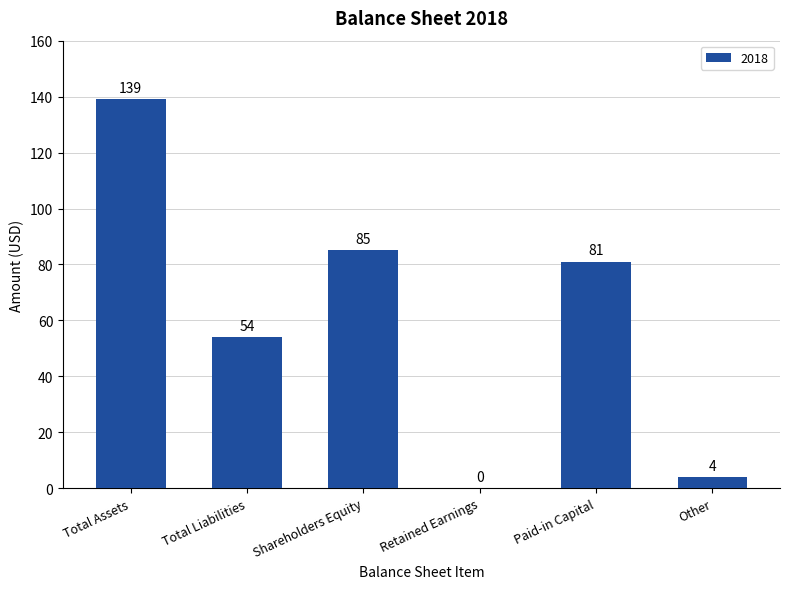

Count the number of data series in this chart.

1